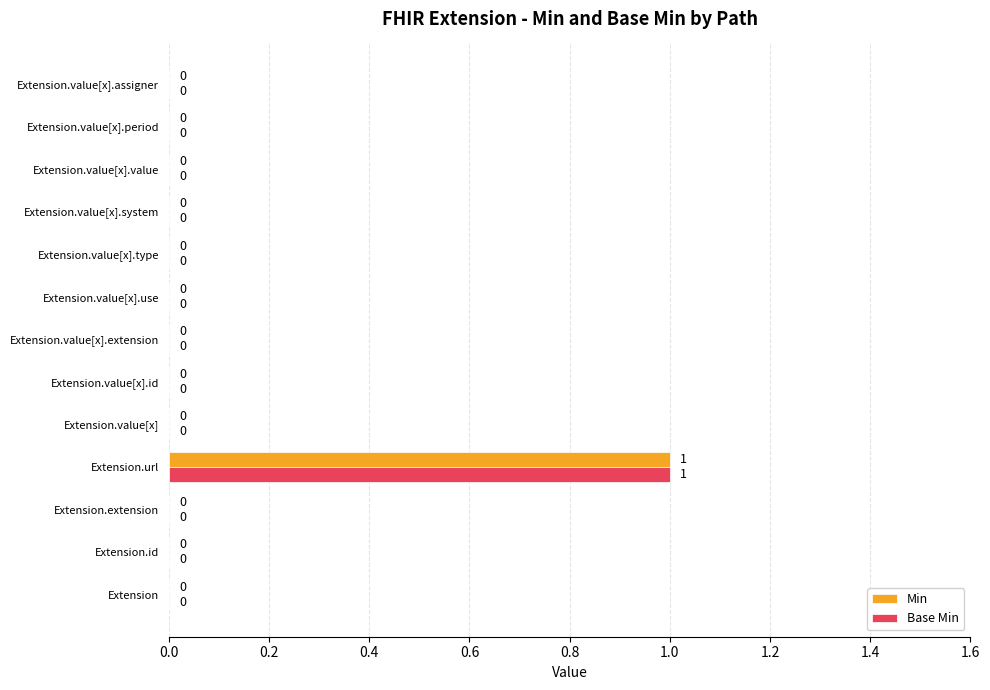

Is it true that Min equals 0 at Extension.value[x].period?

True